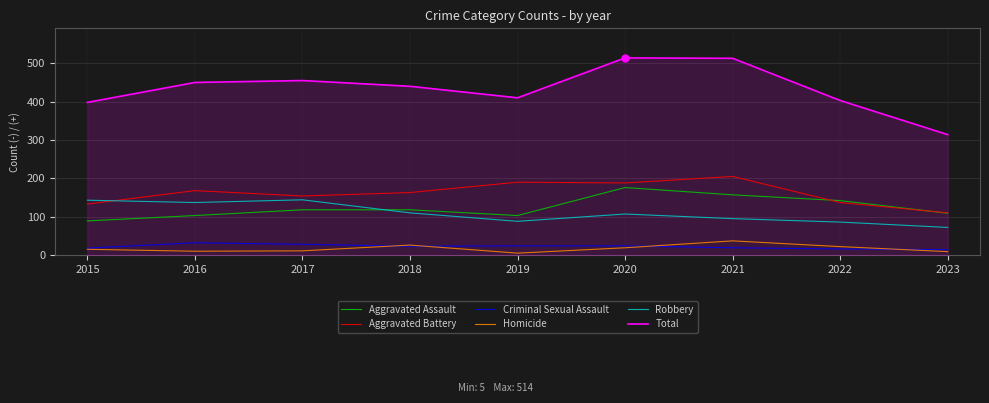

The value of Total at 2016 is 785. True or false?

False